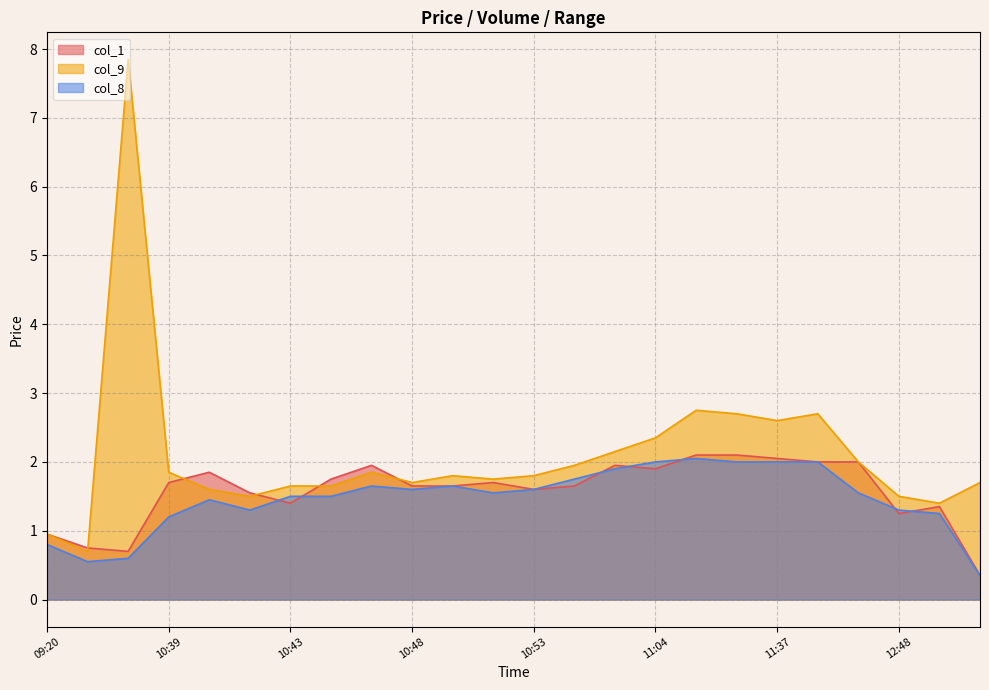

In col_8, how many points are lower than both neighbors (excluding endpoints)?

4